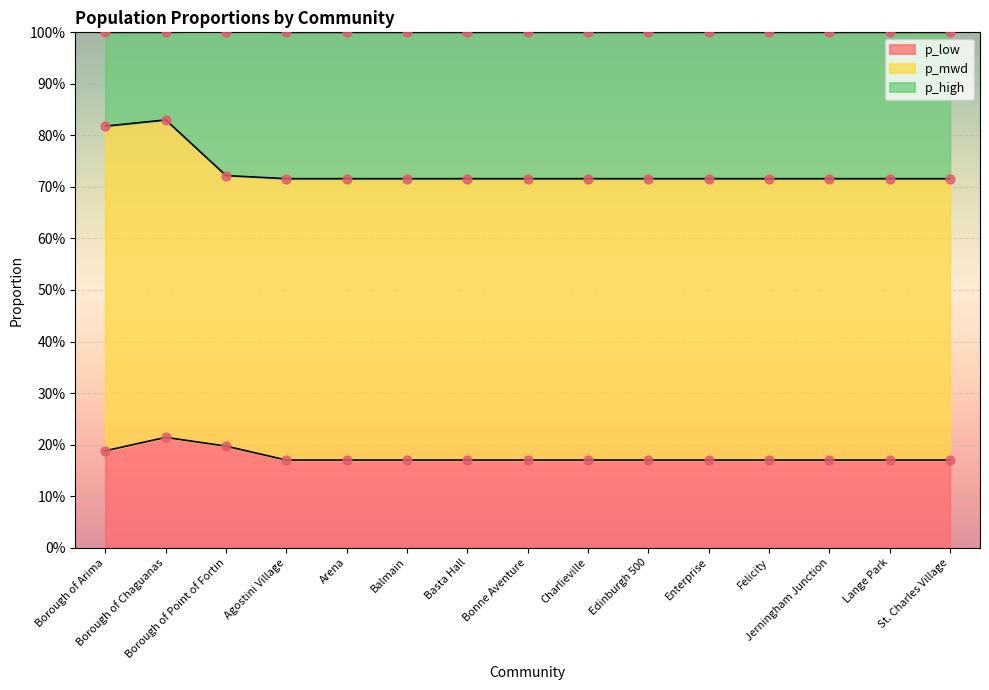

Which series reaches the maximum Y coordinate?

p_high